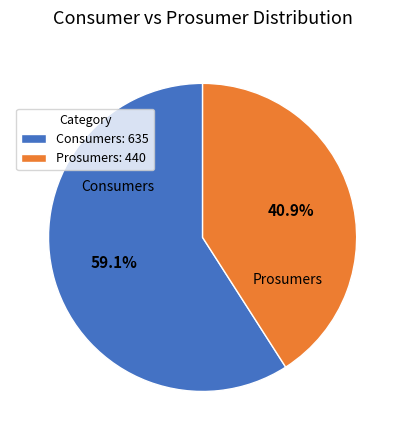

Which category accounts for the majority?

Consumers